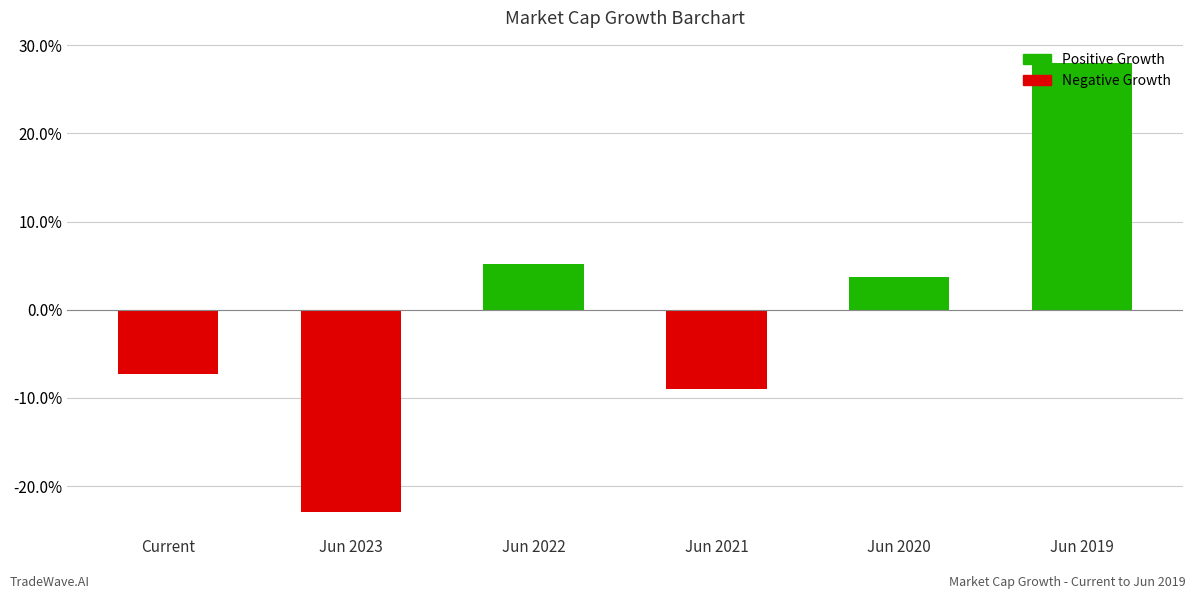

What is the value of the 4th bar from the left?

-9.0